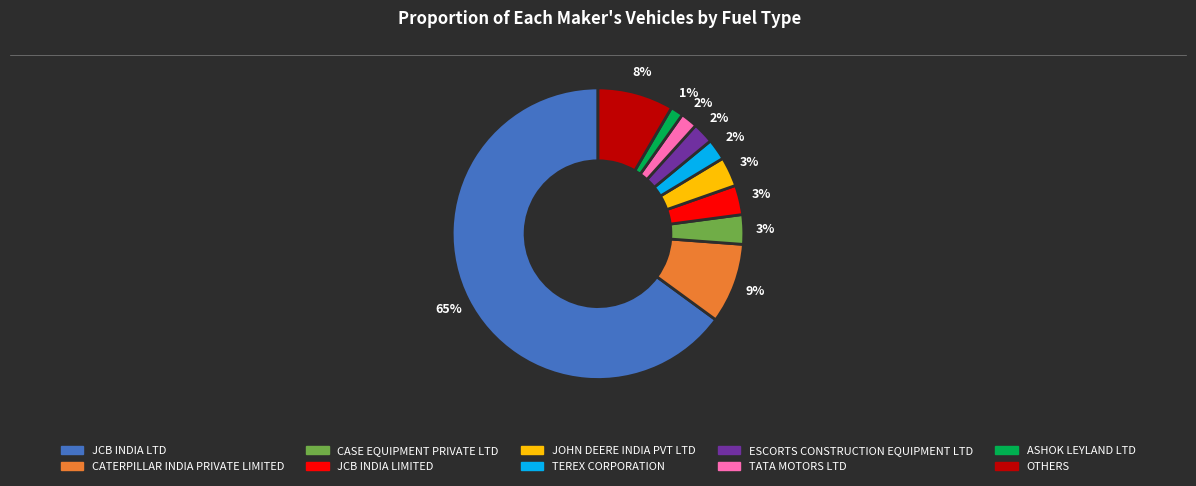

What is the ratio of the value at TEREX CORPORATION to the value at CASE EQUIPMENT PRIVATE LTD?

0.7